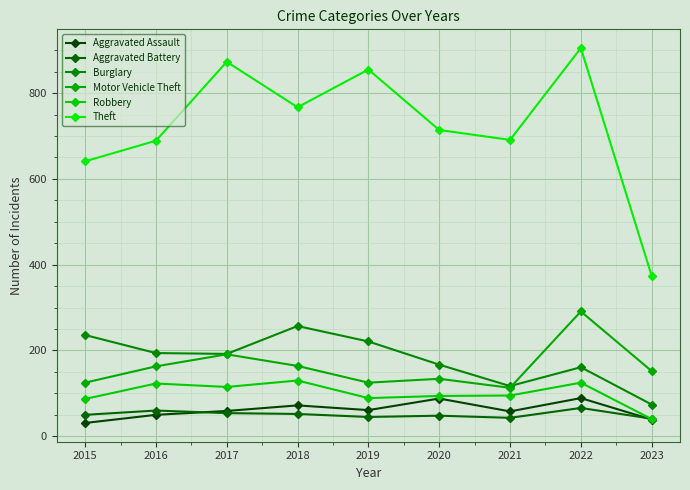

Is this an area chart (filled region under the line)?

No